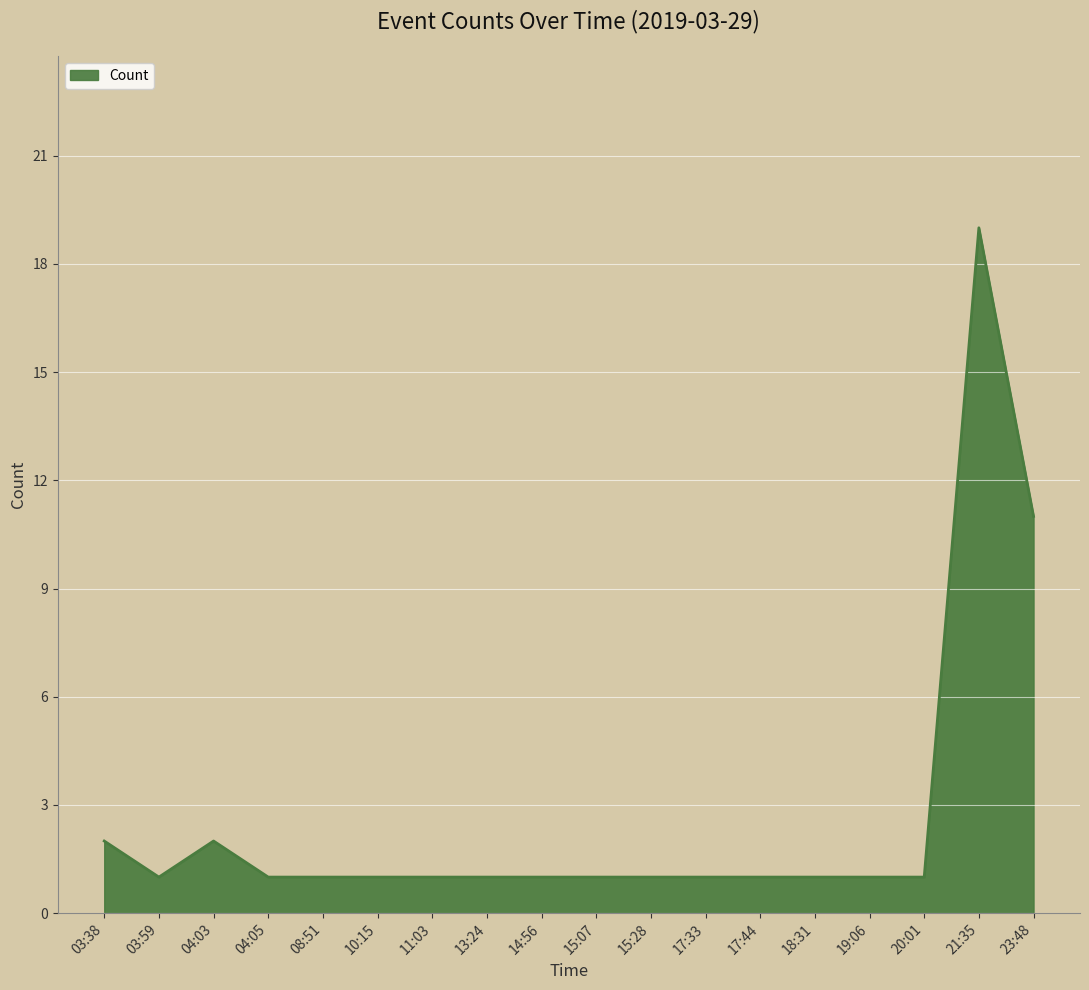

The chart shows a value of 0 at 19:06. True or false?

False